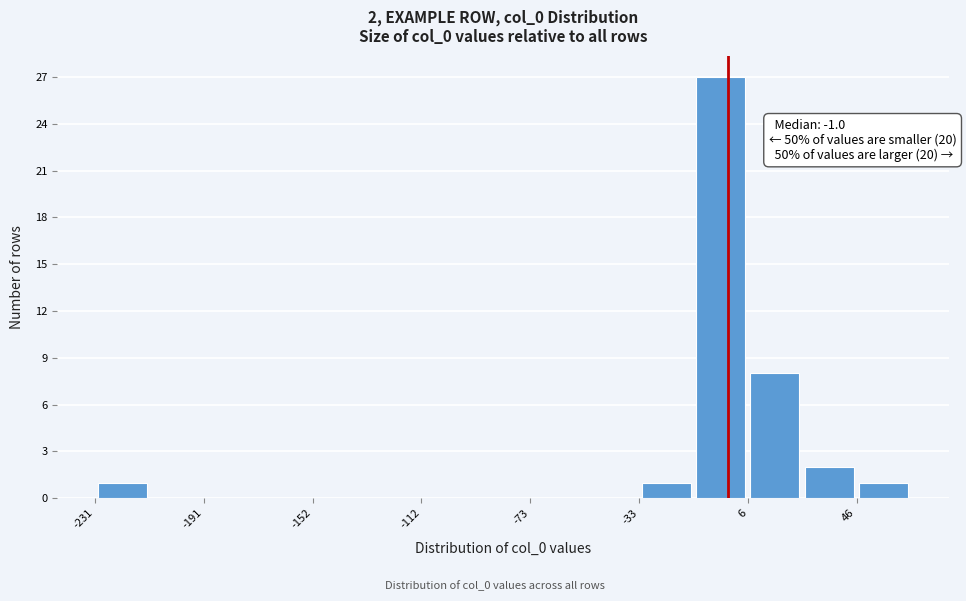

Around what value on the x-axis is the tallest bar? Give the approximate position of its centre, as read against the axis.

-5